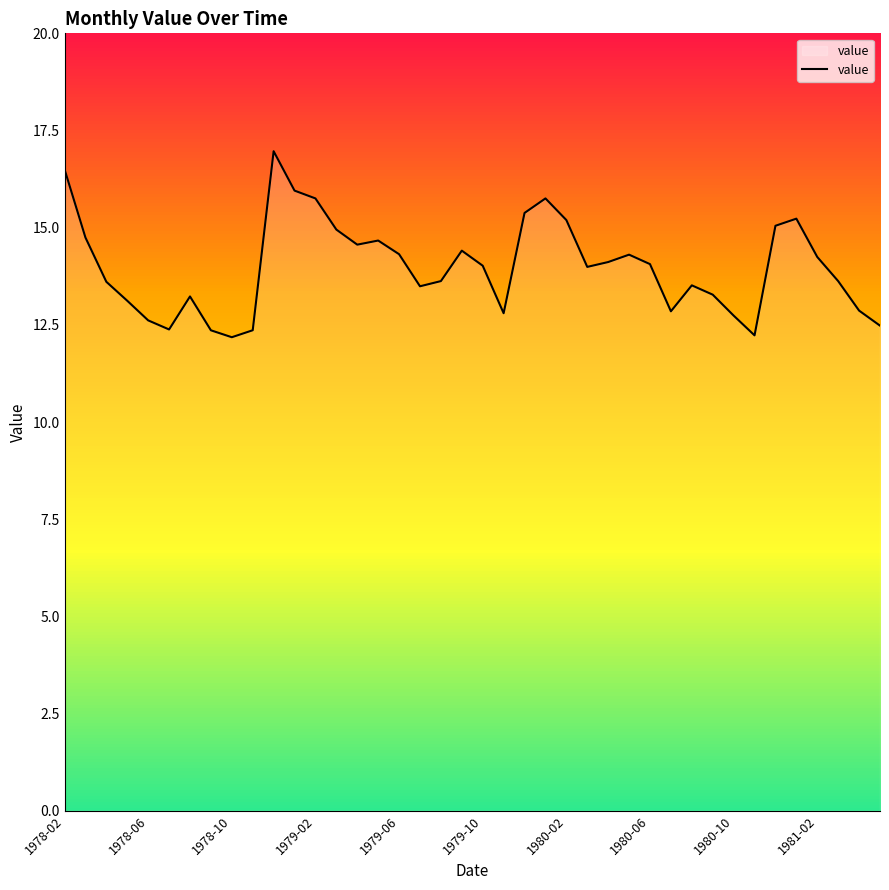

What is the smallest value displayed?

12.2